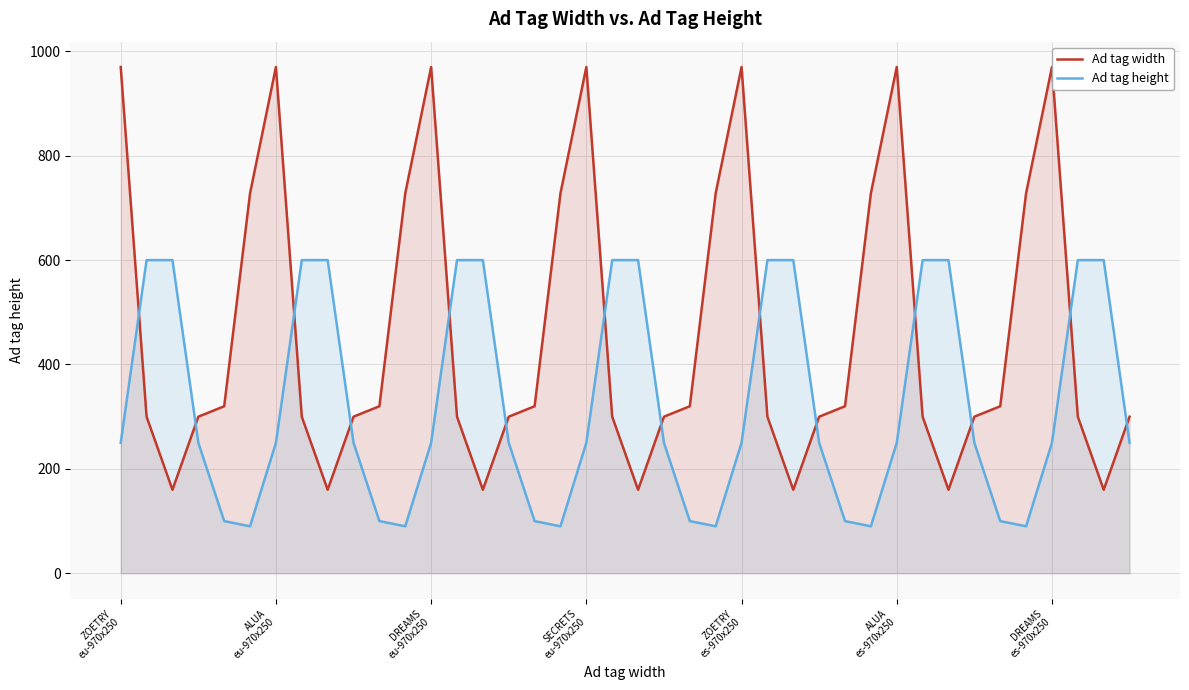

The value of Ad tag height at 19 is 600. True or false?

True